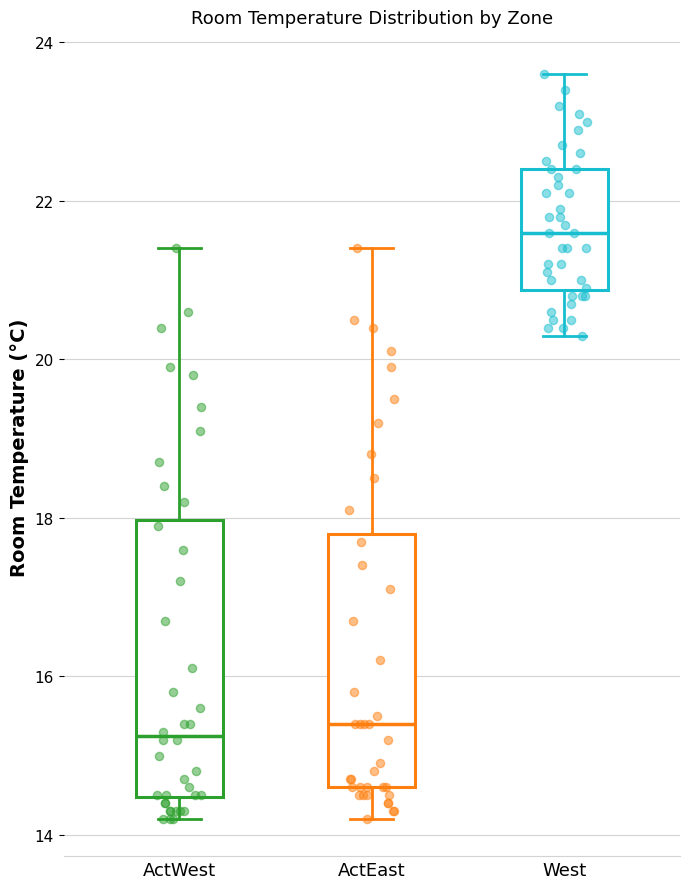

Reading left to right, read every box against the y-axis: the position of its median line, the range the box covers, and the ends of its whiskers. The values are not printed on the chart, so give them approximately, as read against the axis.

ActWest: median 15.2, box 14.4 to 18.0, whiskers 14.2 to 21.4
ActEast: median 15.4, box 14.6 to 17.8, whiskers 14.2 to 21.4
West: median 21.6, box 20.8 to 22.4, whiskers 20.4 to 23.6